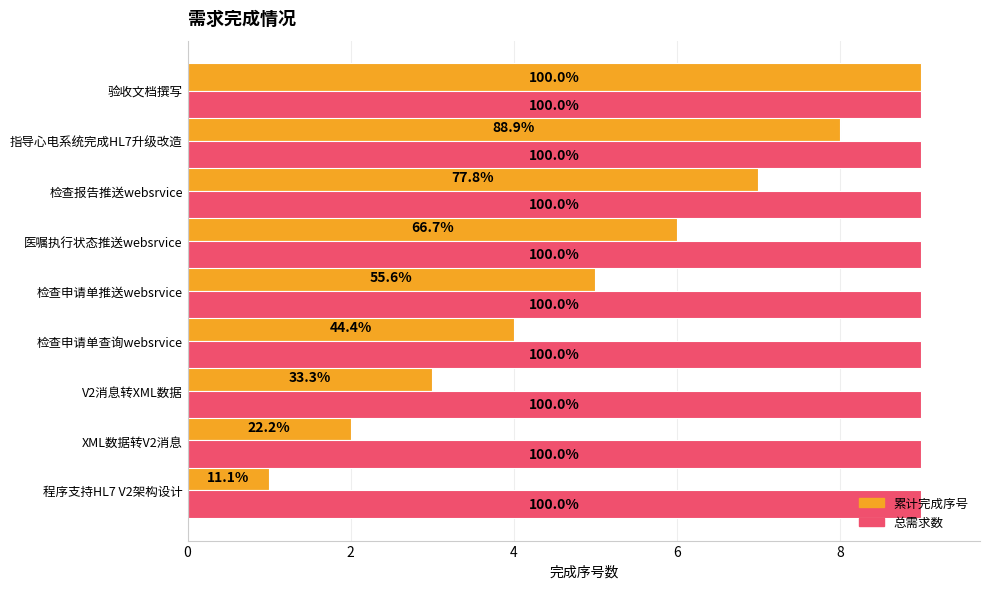

What are all the series names shown in the legend?

累计完成序号, 总需求数